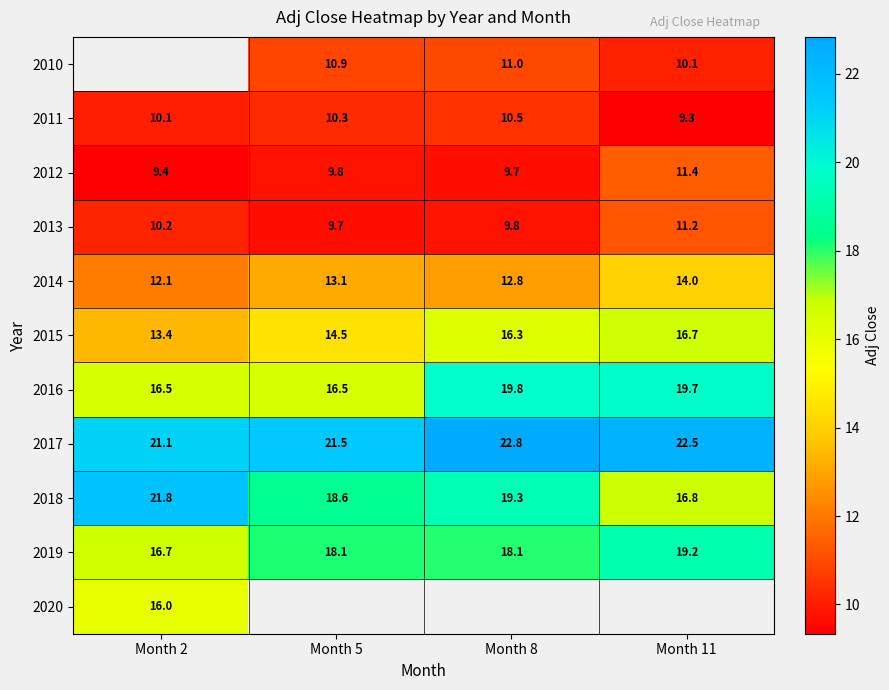

How many values in the 2014 series are below 13?

2